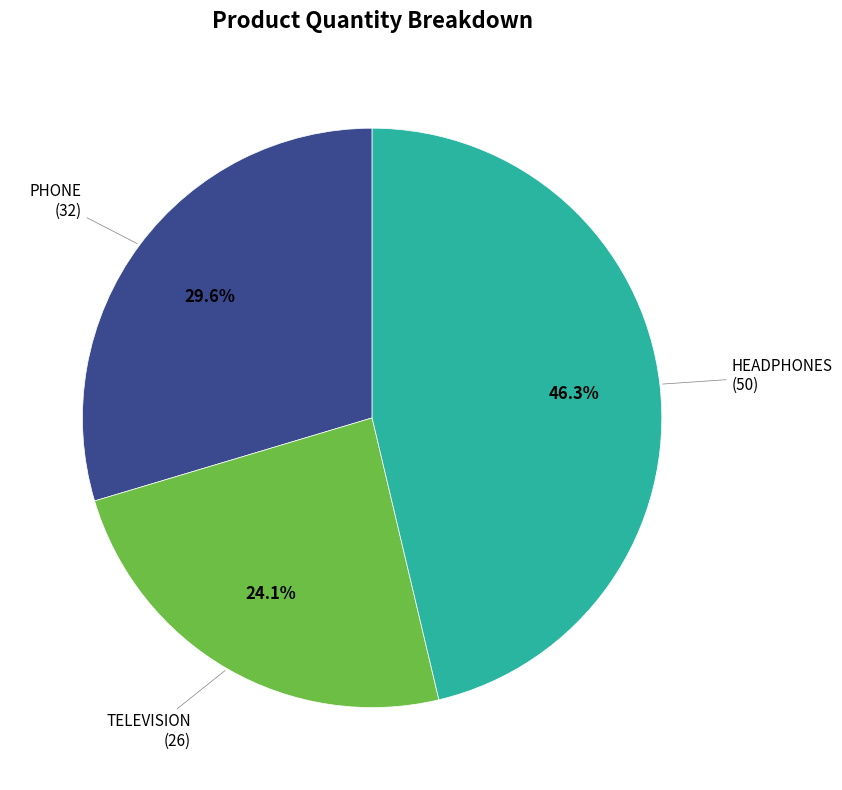

Does any single category account for the majority?

No